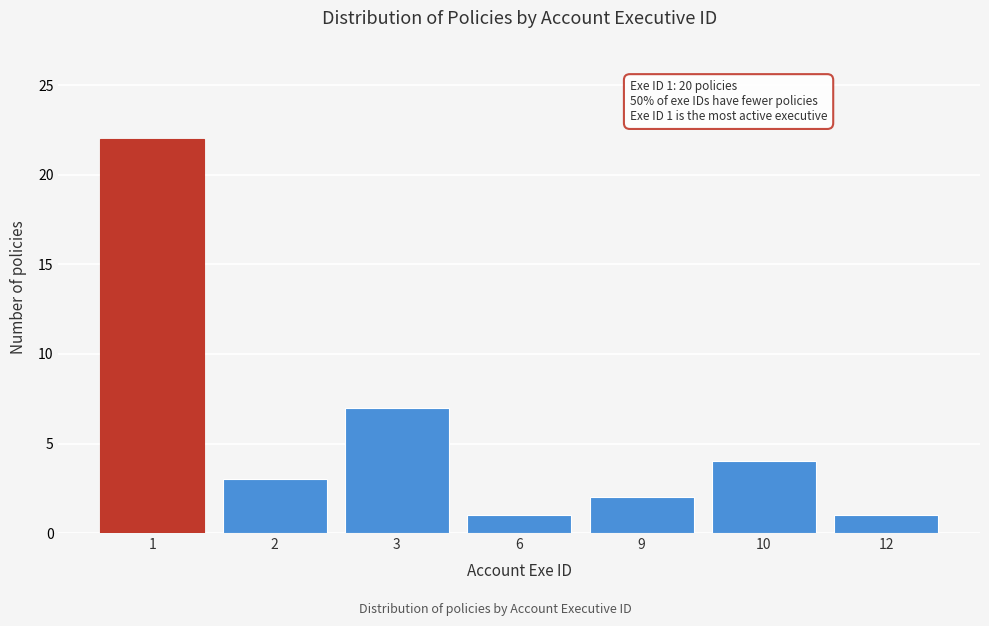

Reading left to right, extract all data points from this chart.

1=22	2=3	3=7	6=1	9=2	10=4	12=1